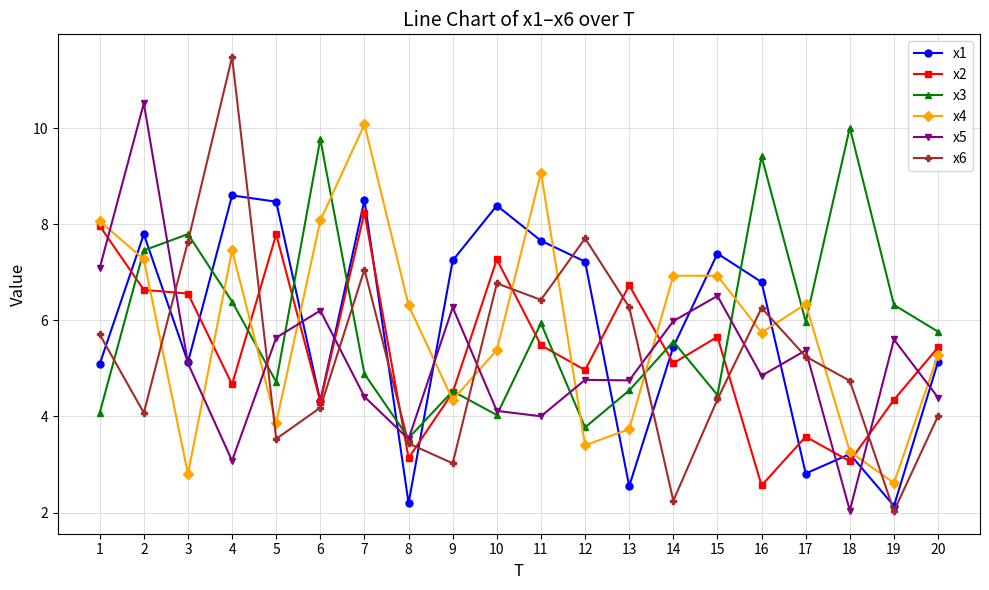

What is the maximum value for x5?

10.5